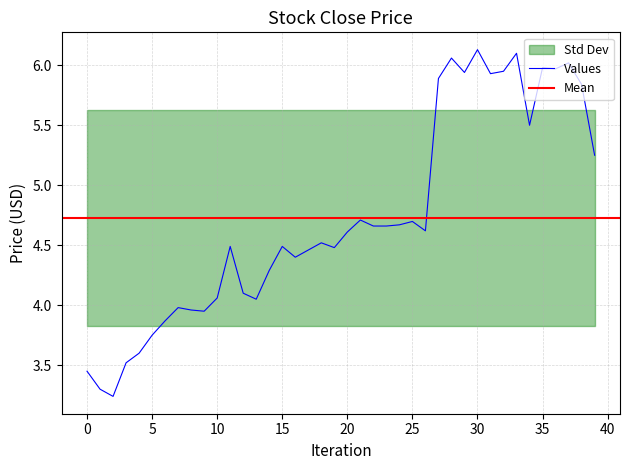

What is the difference between the second highest and minimum values?

2.9